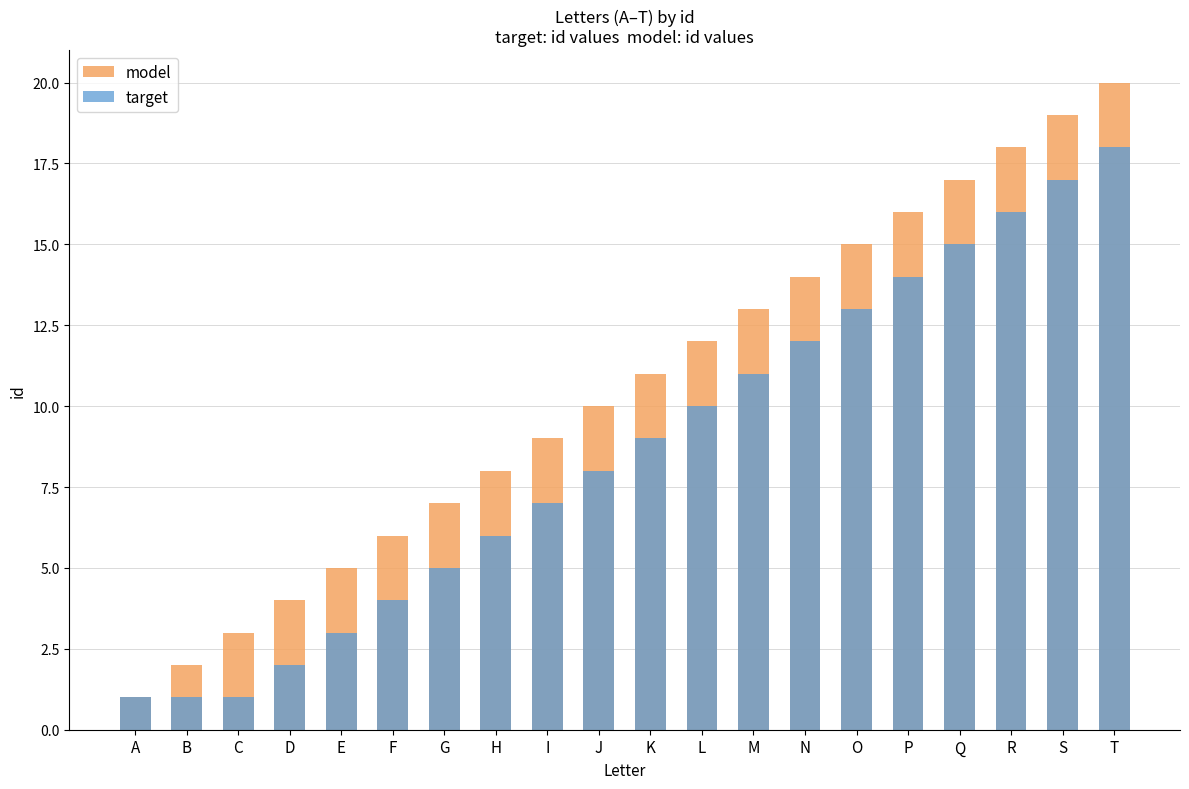

Rank the series by their average value, from lowest to highest.

target, model